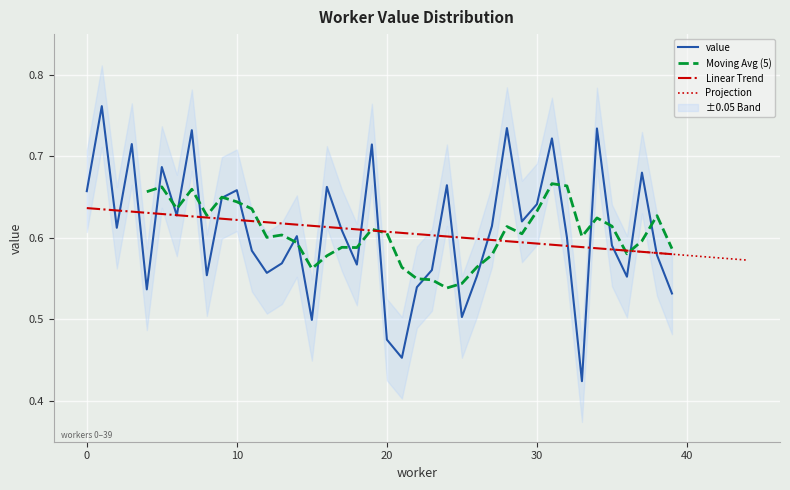

Rank the categories by value from lowest to highest.

33, 21, 20, 15, 25, 39, 4, 22, 36, 26, 8, 12, 23, 18, 13, 38, 11, 35, 32, 14, 17, 2, 27, 29, 6, 30, 9, 0, 10, 16, 24, 37, 5, 19, 3, 31, 7, 34, 28, 1